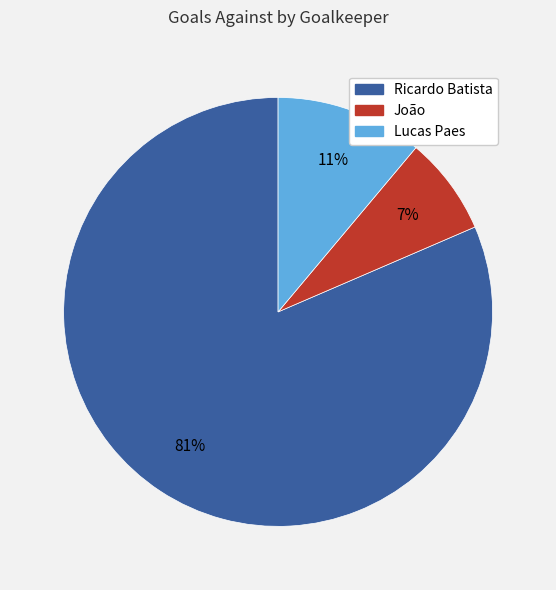

What is the majority slice?

Ricardo Batista